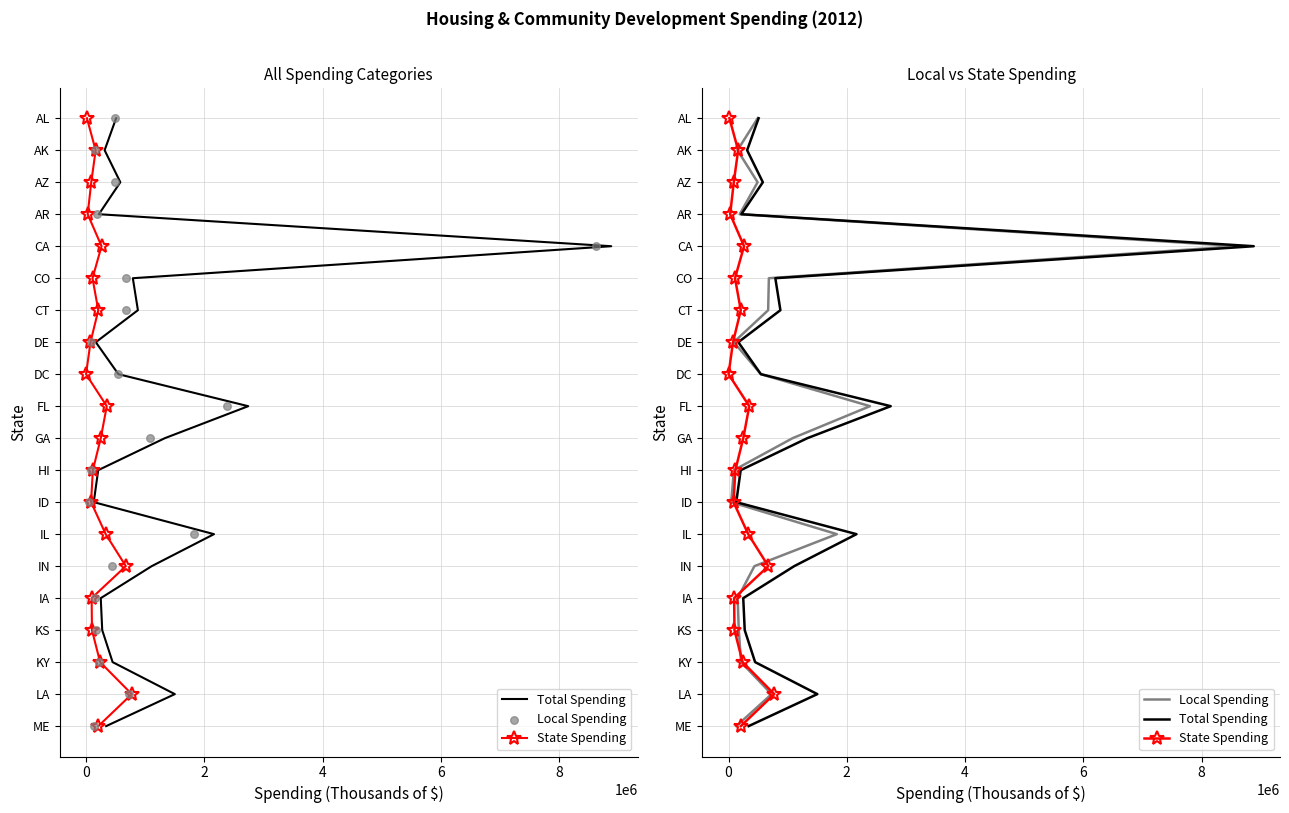

Is the value of Total Spending at 16 greater than the value of State Spending at 4?

Yes